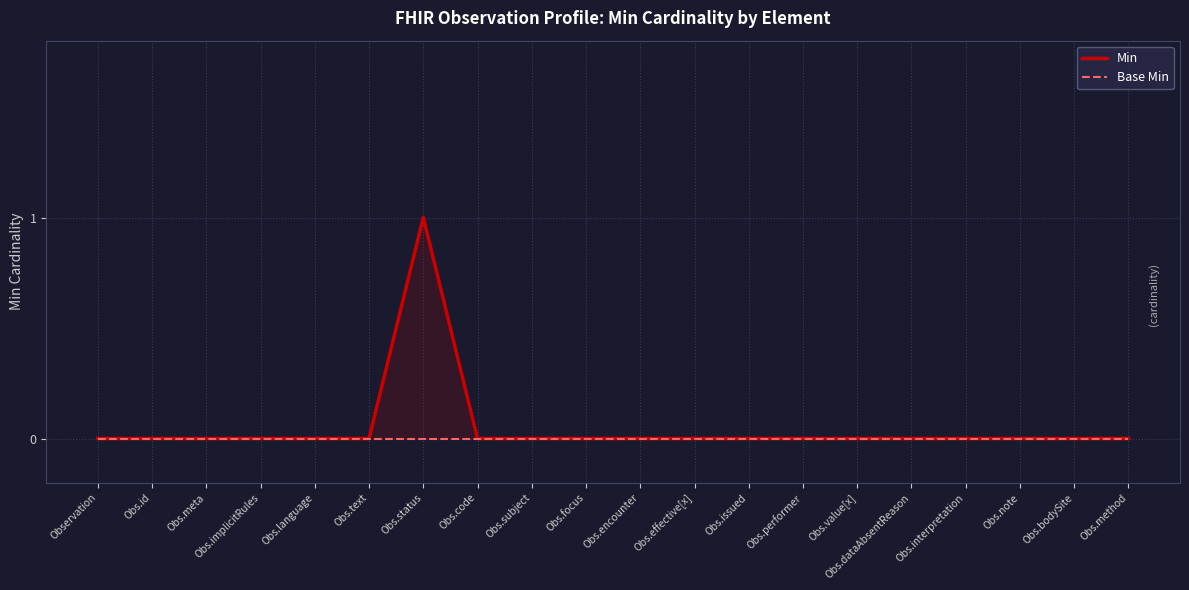

How many categories are shown in the chart?

20